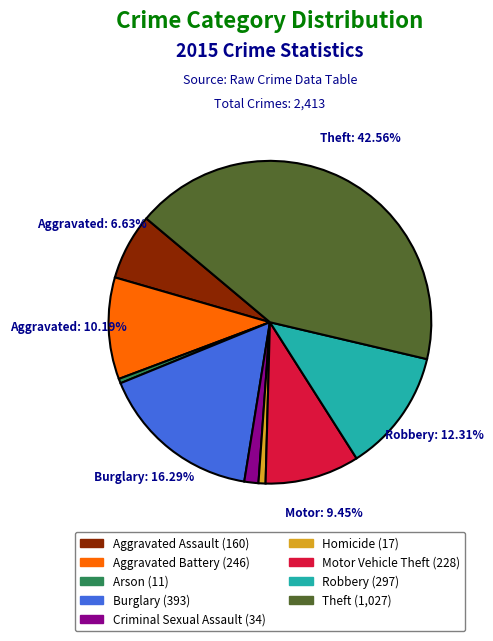

The Criminal Sexual Assault slice represents 1% of the pie. True or false?

True